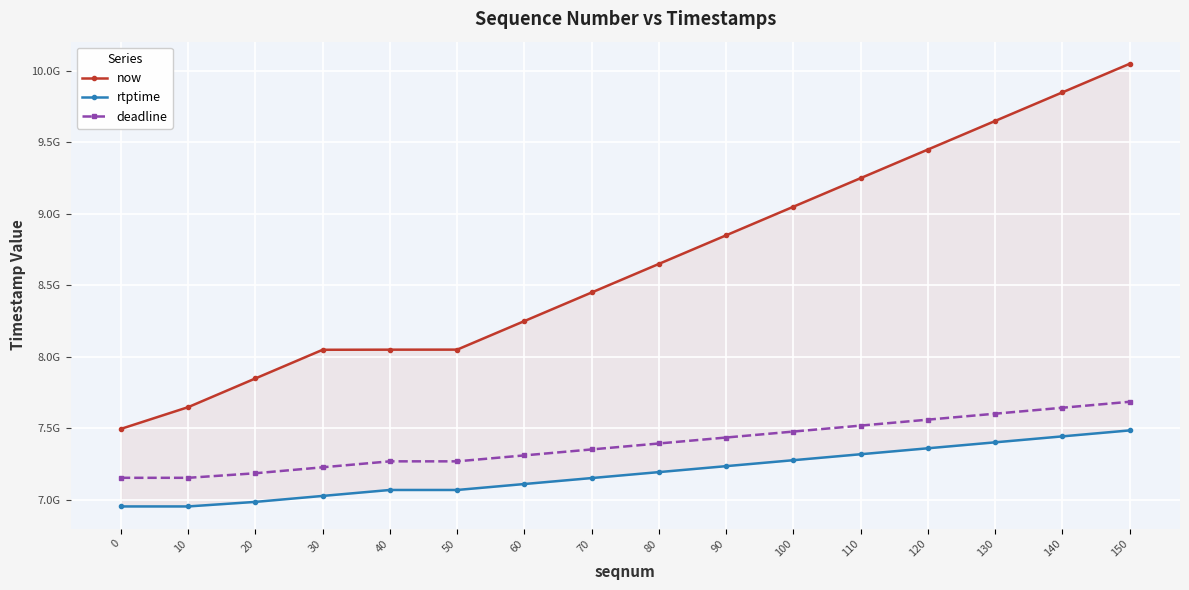

What is the total value across all series at 0?

21606112888